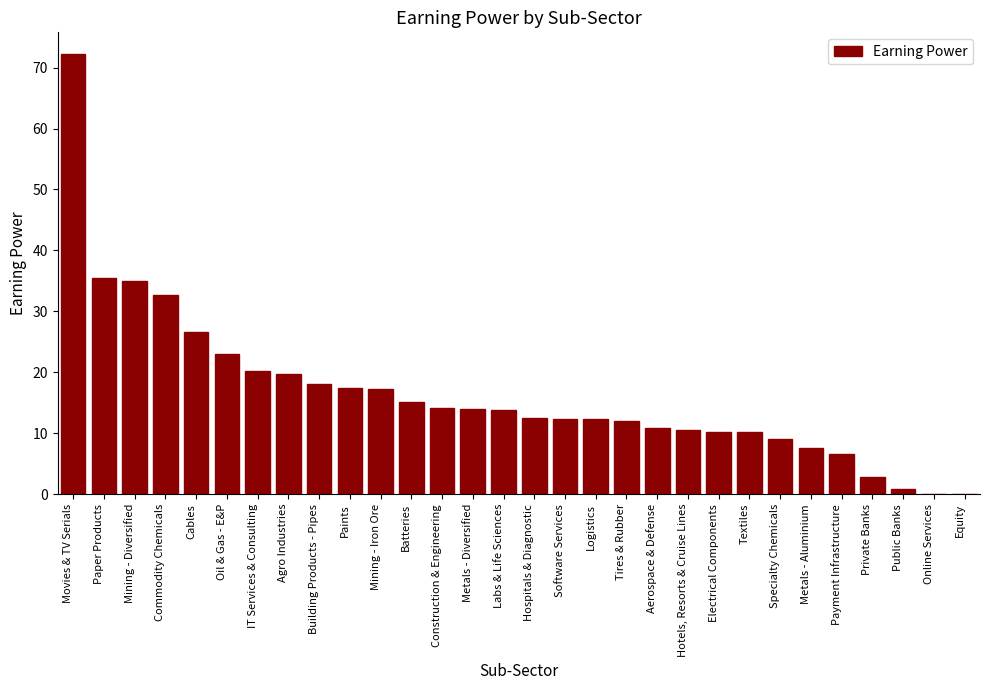

What is the approximate value at Logistics?

12.4